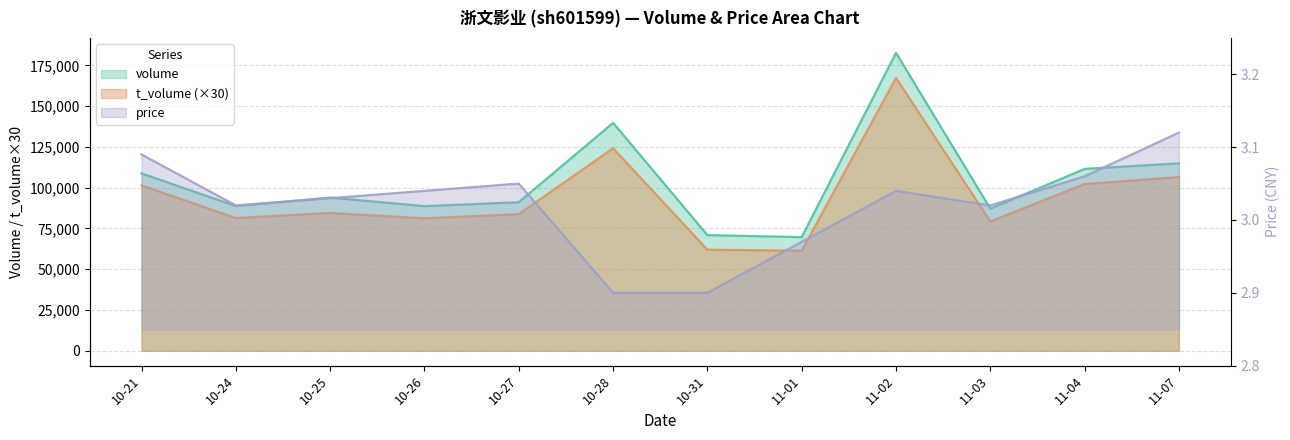

Count the number of data series in this chart.

3